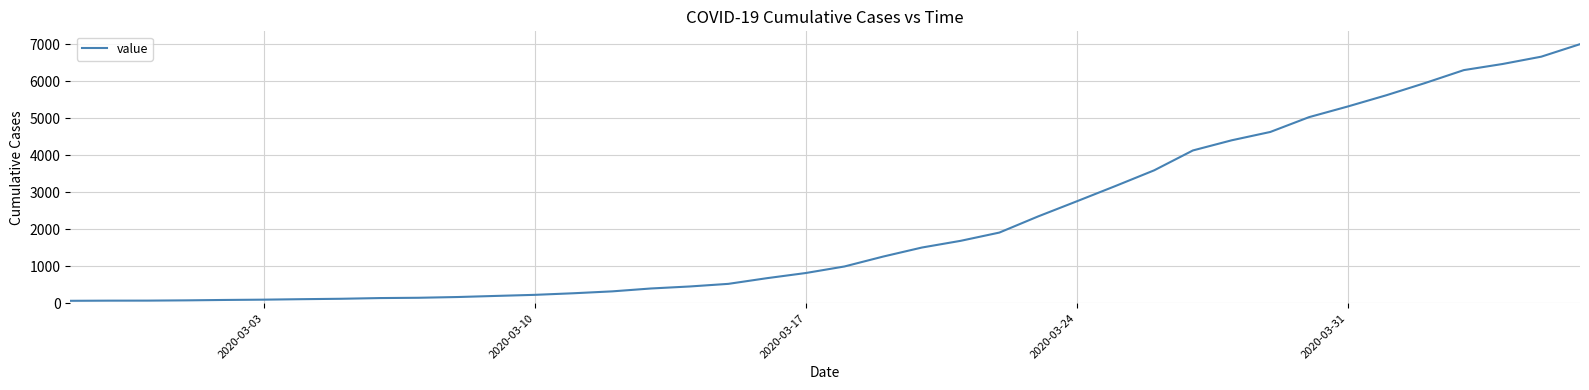

What is the sum of all values?

85712